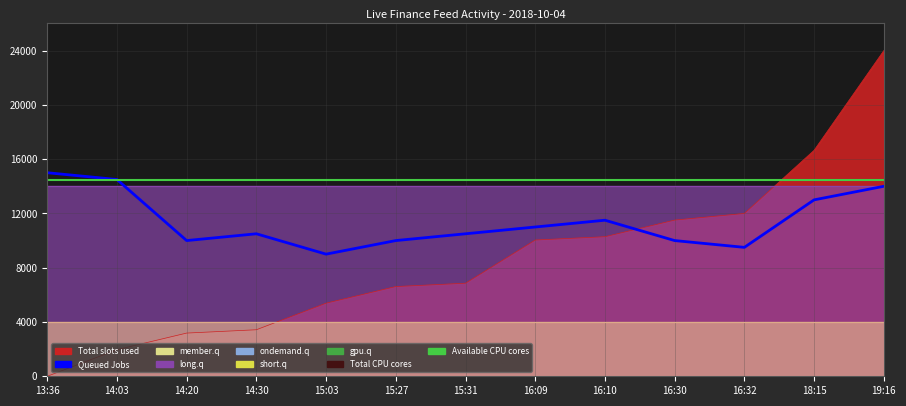

What is the label of the 7th point from the right?

15:31